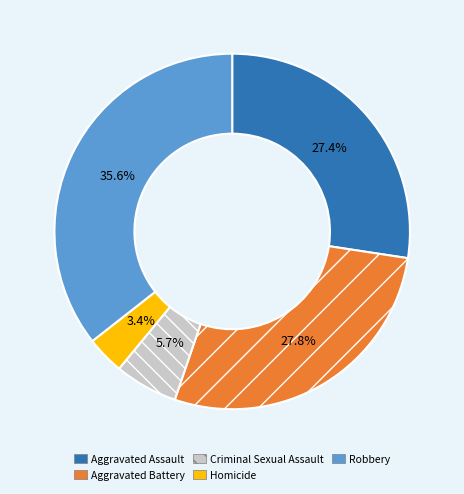

How much of the chart is everything except Robbery?

64.4%